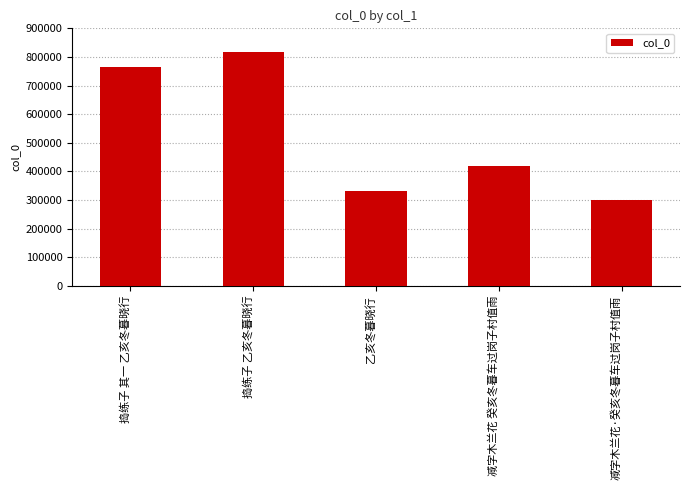

Are the bars horizontal?

No